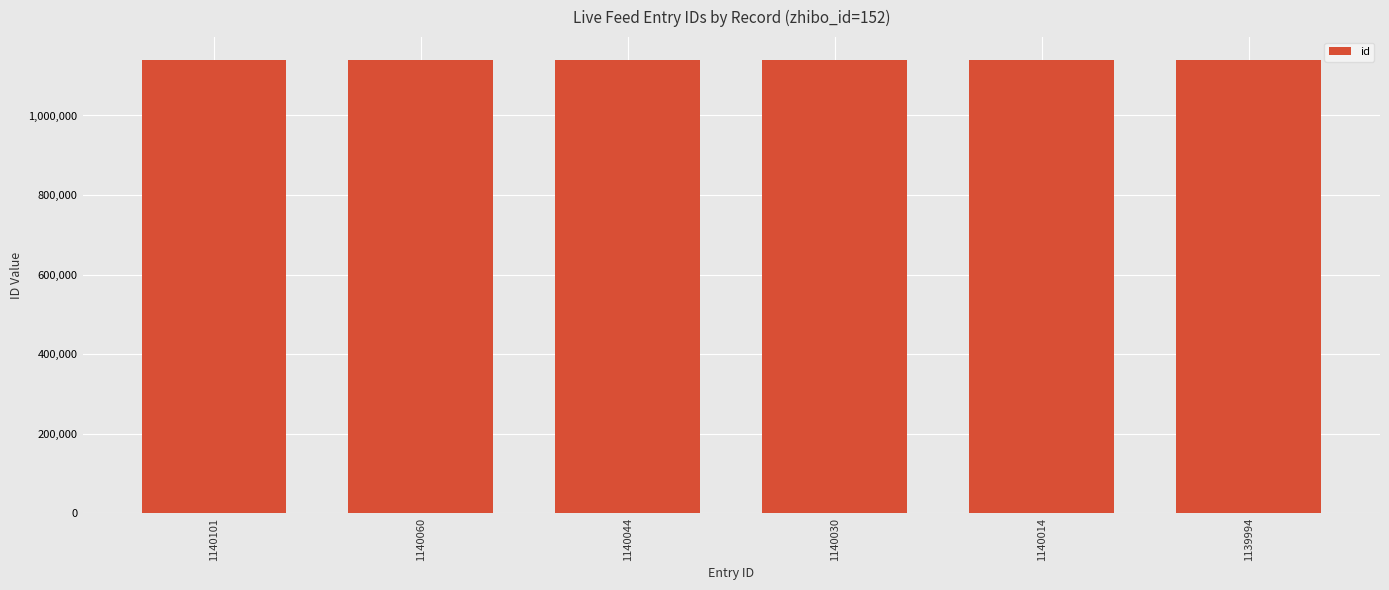

True or false: the data shows 1140044 at 1140044.

True